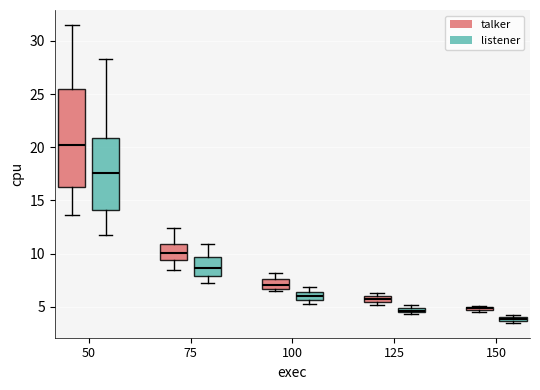

Which box has the highest median line?

50 (talker)